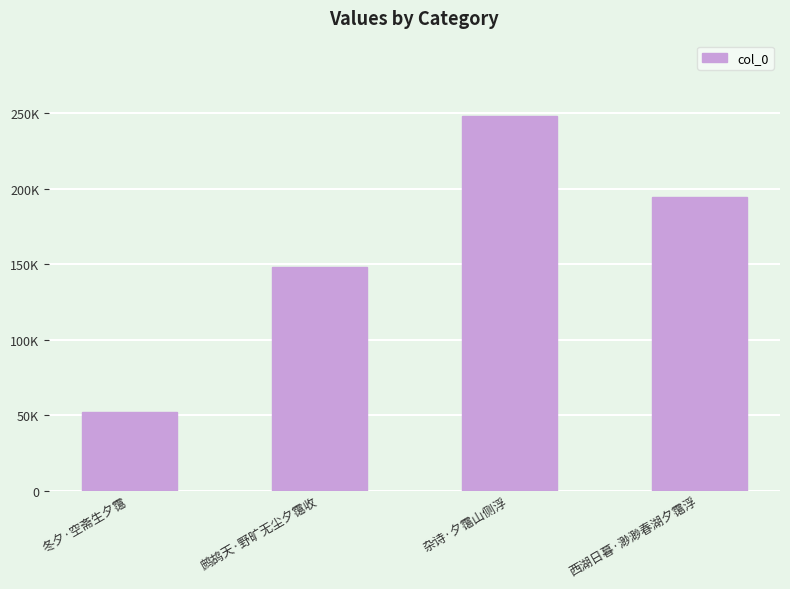

What is the sum of all values?

643512